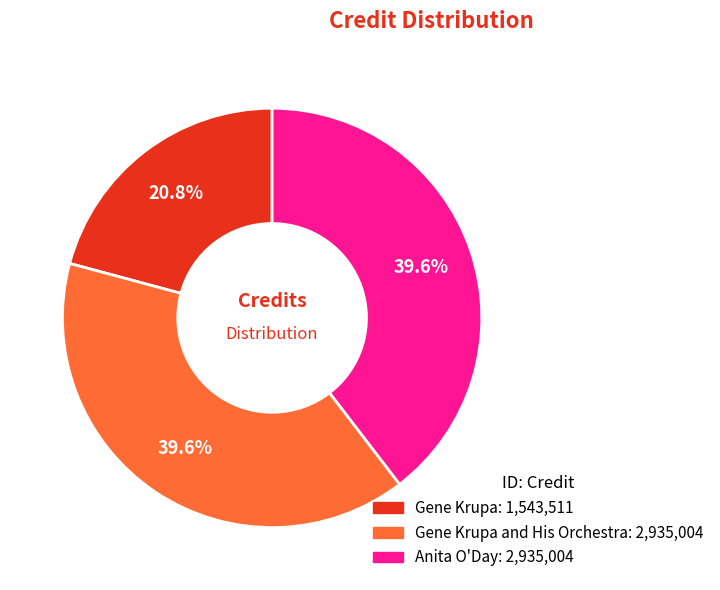

Does any single category account for the majority?

No